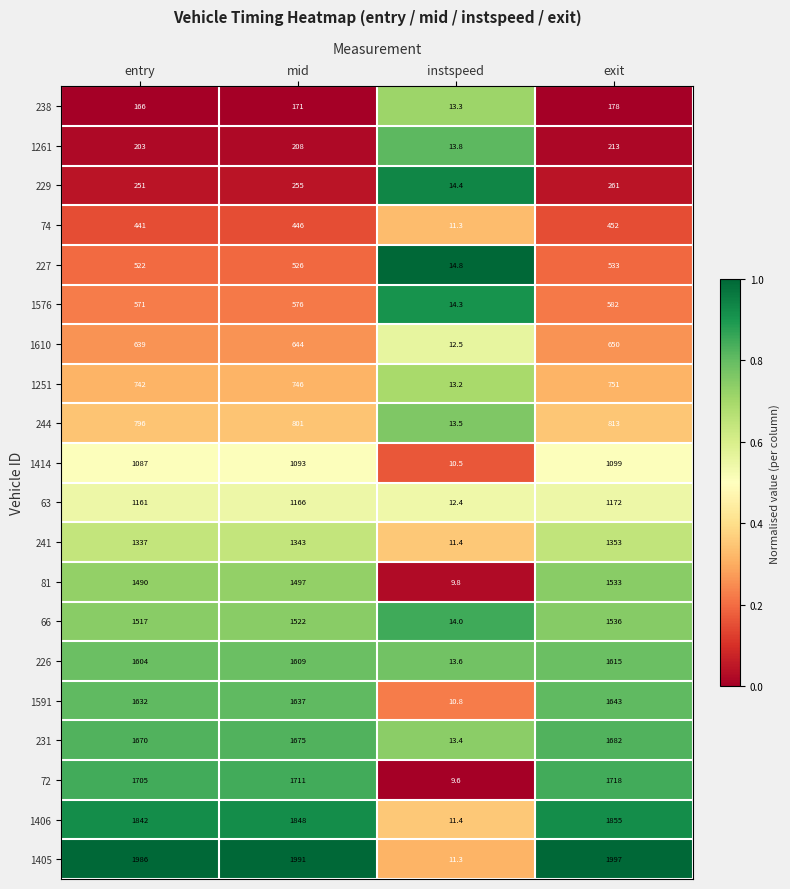

Which category has the highest value across all series?

exit